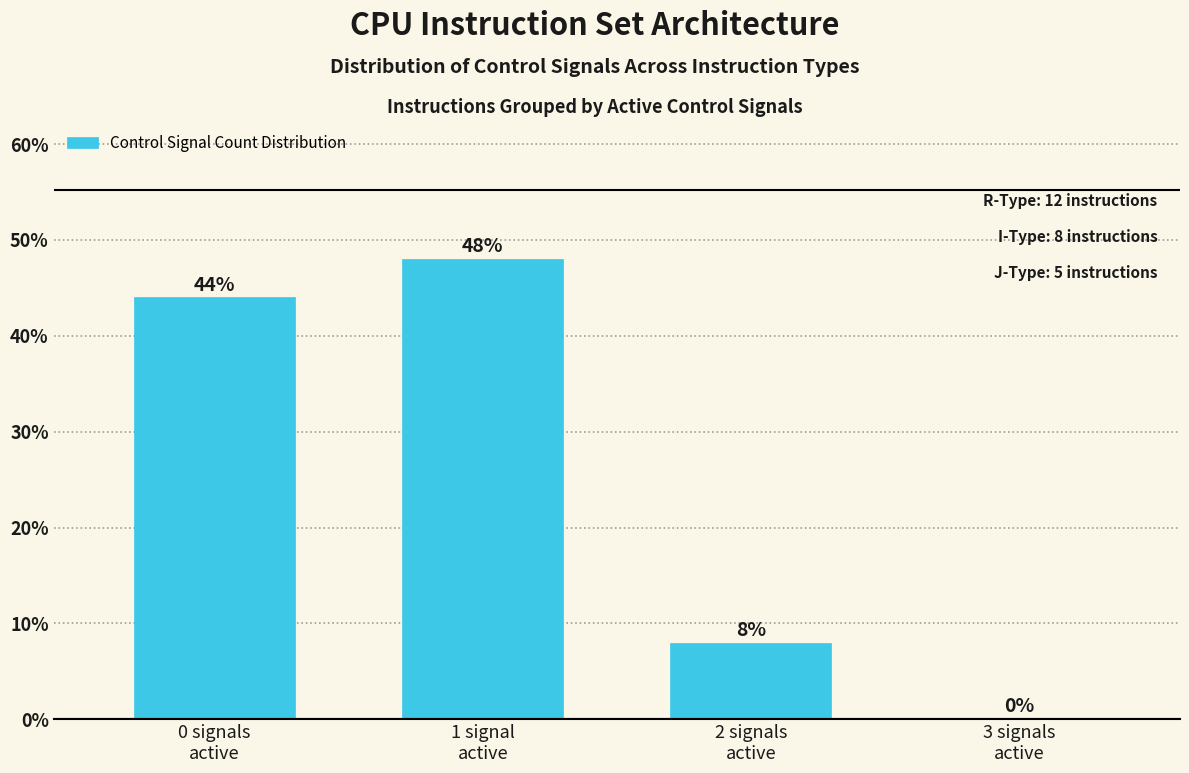

What is the maximum value shown in the chart?

48